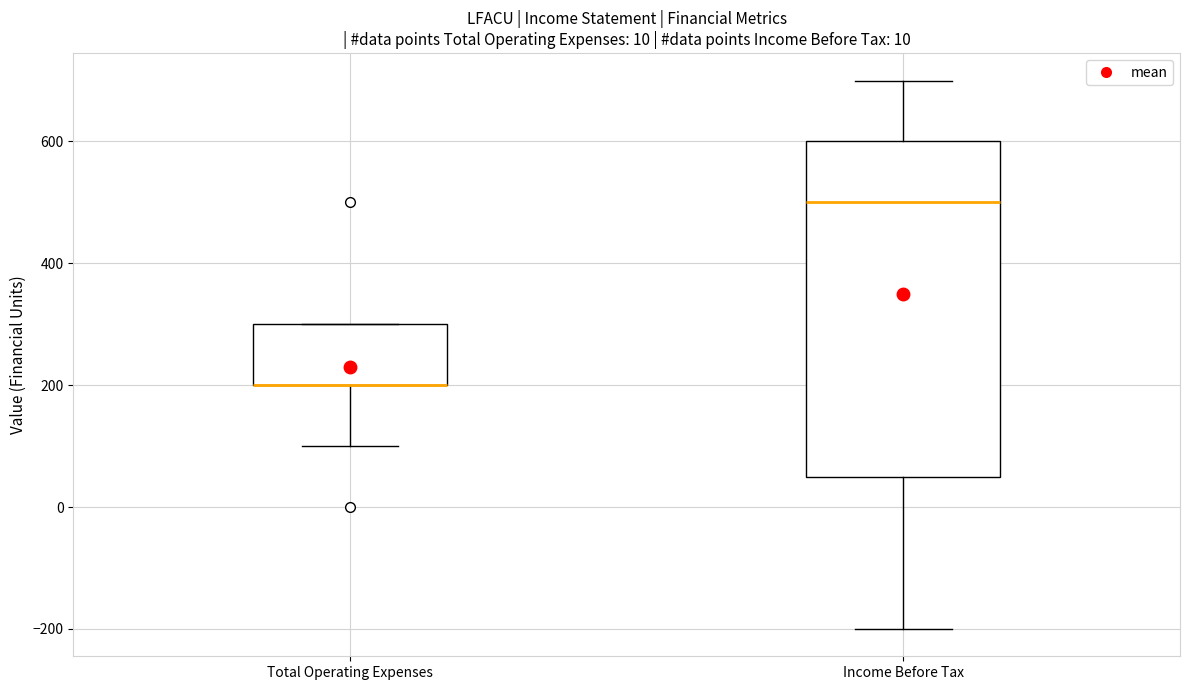

Which box is the tallest, from its lower edge to its upper edge?

Income Before Tax